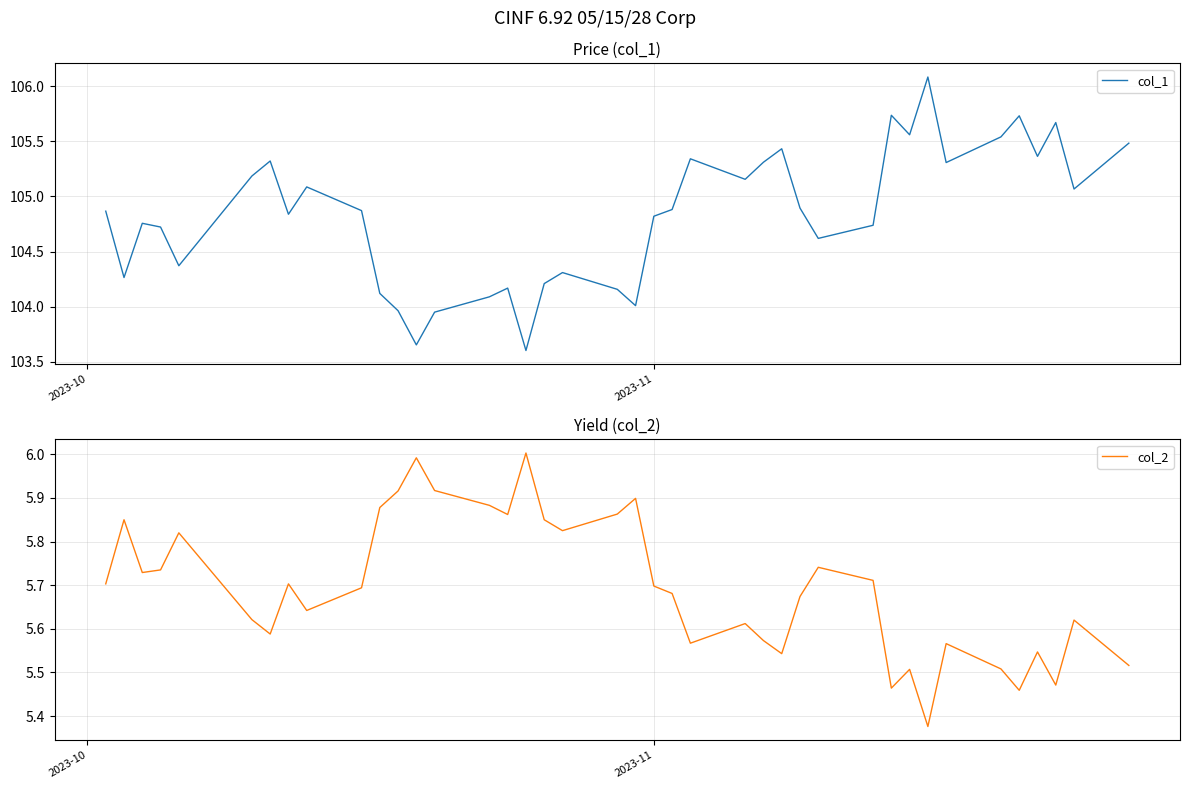

How many values in the col_1 series are below 104?

4